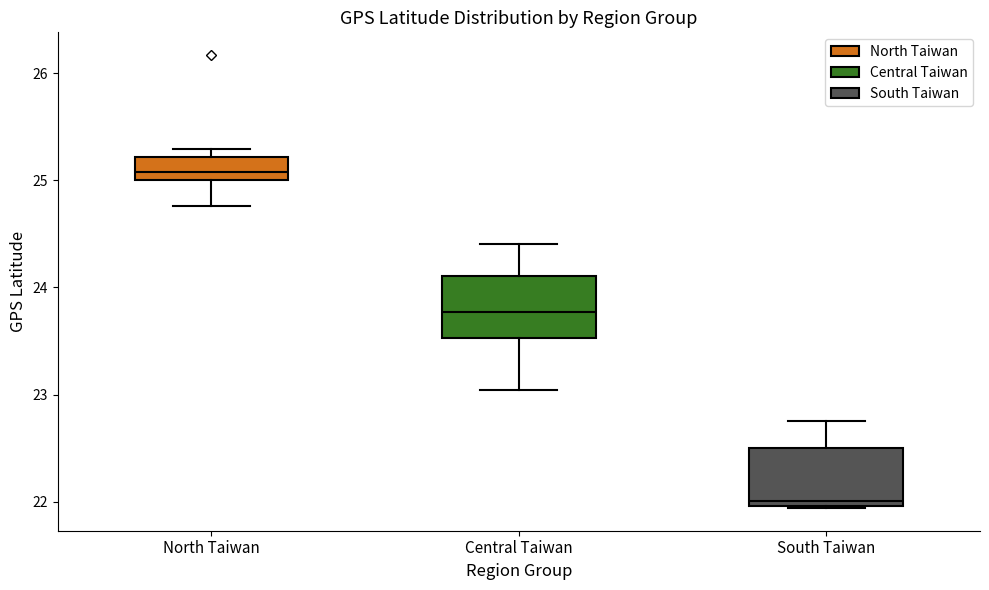

Reading left to right, transcribe this box plot: for each box, give where its median line is, the range the box spans, and where its two whiskers end, as read against the y-axis. The values are not printed on the chart, so give them approximately, as read against the axis.

North Taiwan: median 25.1, box 25.0 to 25.2, whiskers 24.8 to 25.3
Central Taiwan: median 23.8, box 23.5 to 24.1, whiskers 23.0 to 24.4
South Taiwan: median 22.0 (just above the box's lower edge), box 22.0 to 22.5, whiskers 21.9 to 22.8